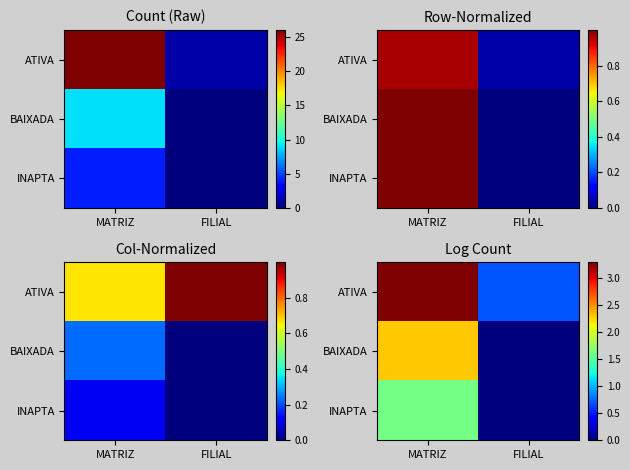

What is the greatest value displayed?

3.3